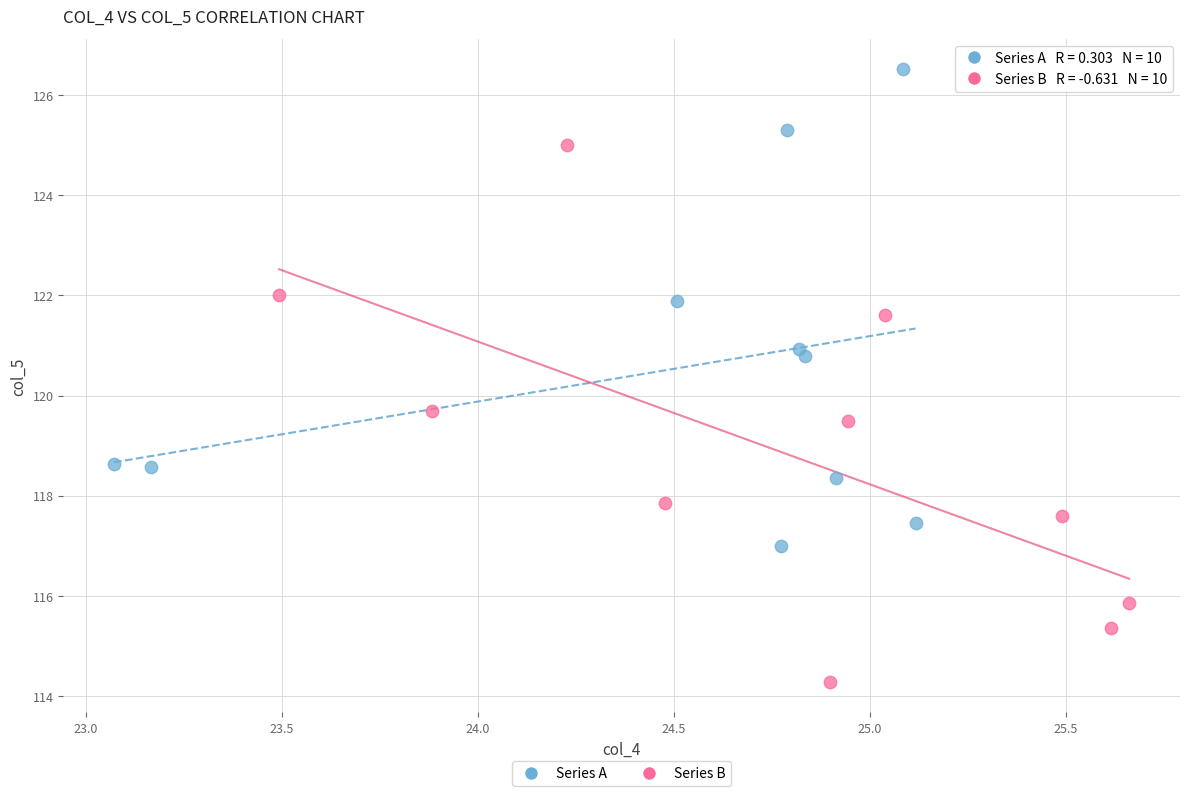

What are all the series names shown in the legend?

Series A, Series B